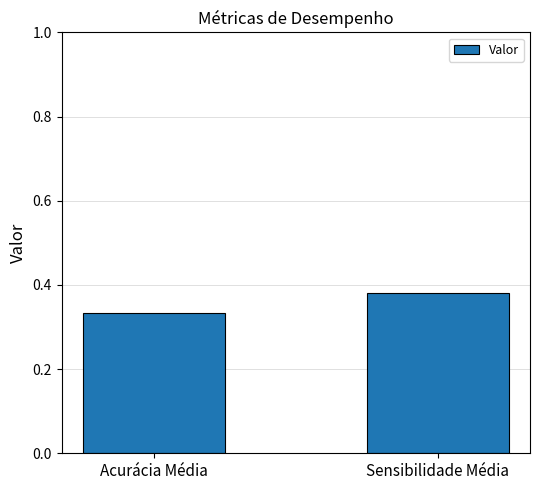

List the labels in order of value, smallest first.

Acurácia Média, Sensibilidade Média